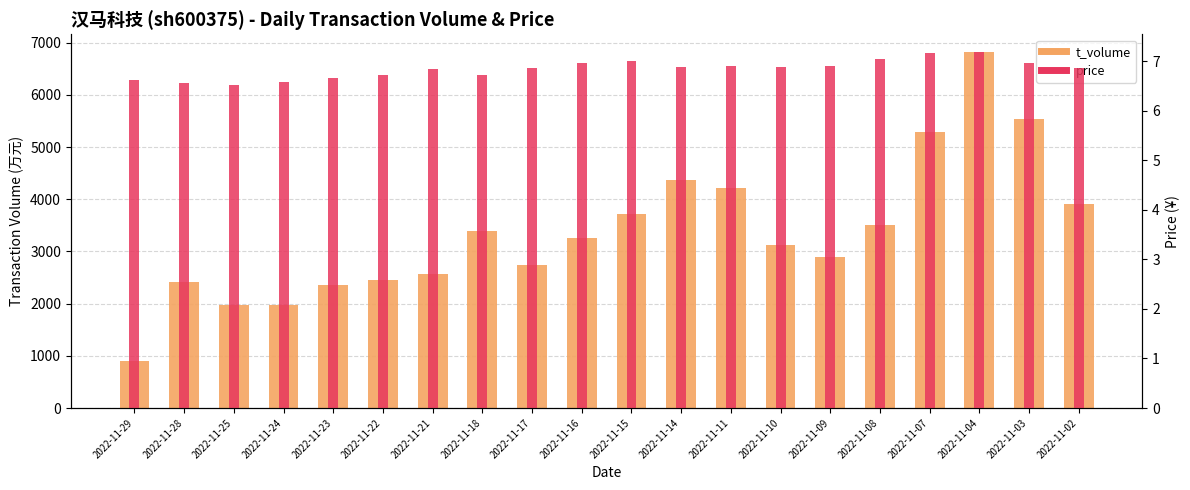

At which category is the sum across all series the highest?

2022-11-04